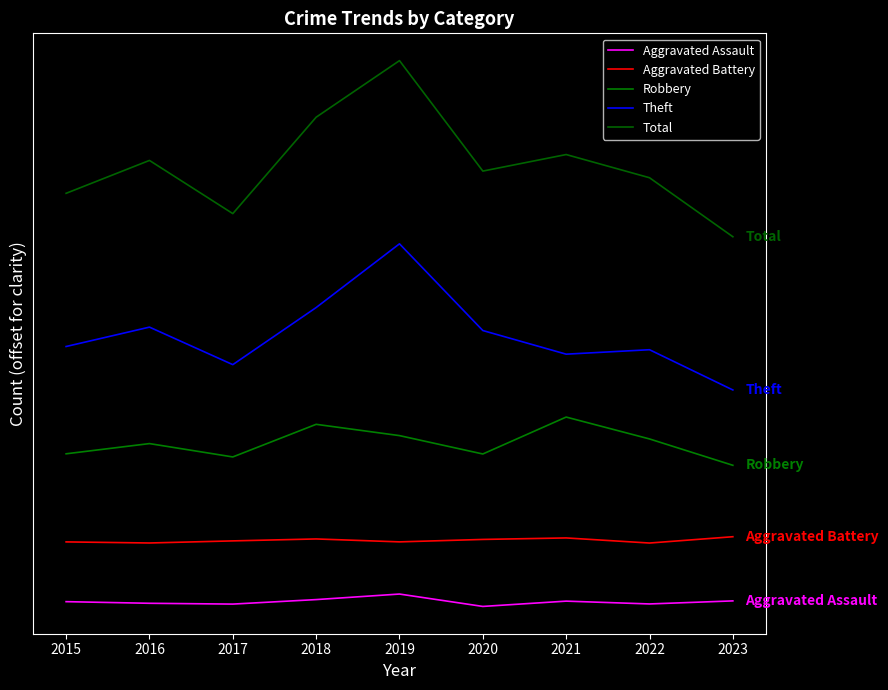

What is the average value of the Aggravated Battery series?

46.3